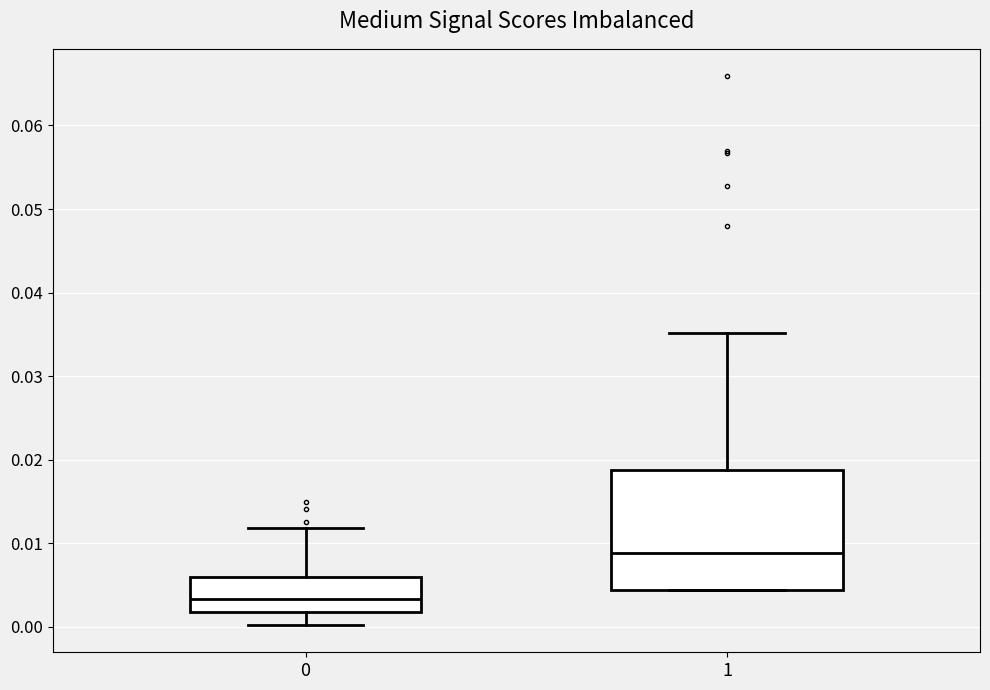

Reading left to right, transcribe this box plot: for each box, give where its median line is, the range the box spans, and where its two whiskers end, as read against the y-axis. The values are not printed on the chart, so give them approximately, as read against the axis.

0: median 0.003, box 0.002 to 0.006, whiskers 0.000 to 0.012
1: median 0.009, box 0.004 to 0.019, whiskers 0.004 to 0.035